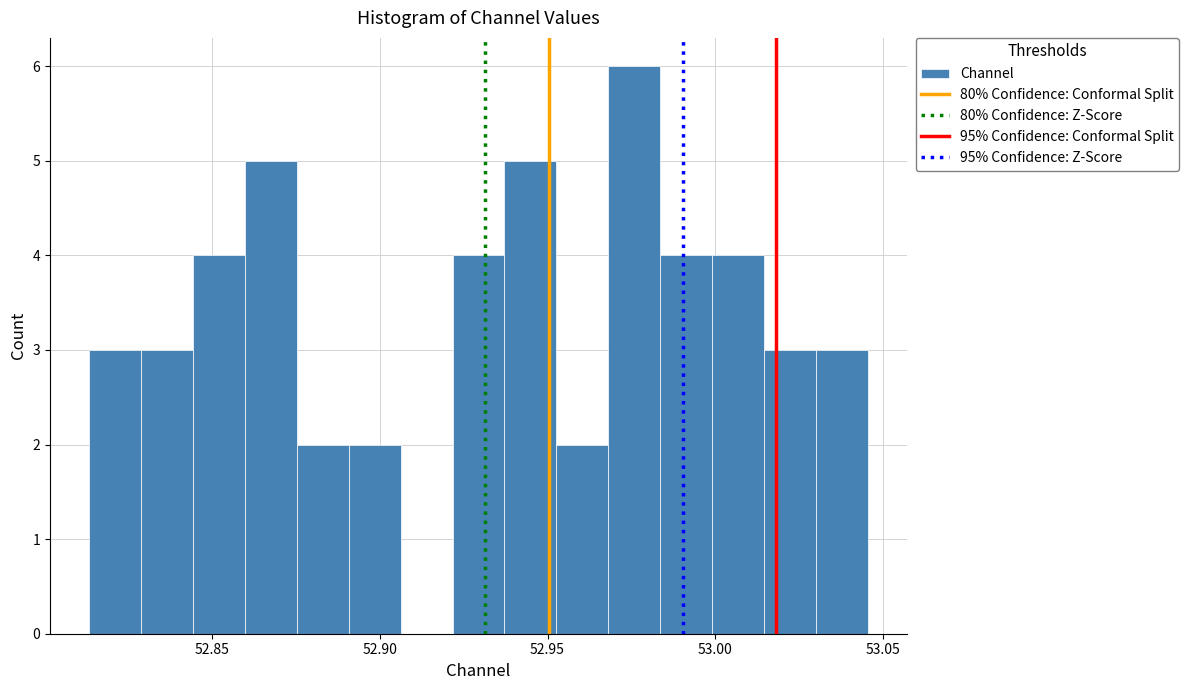

Read against the x-axis, roughly where is the centre of the tallest bar?

52.975